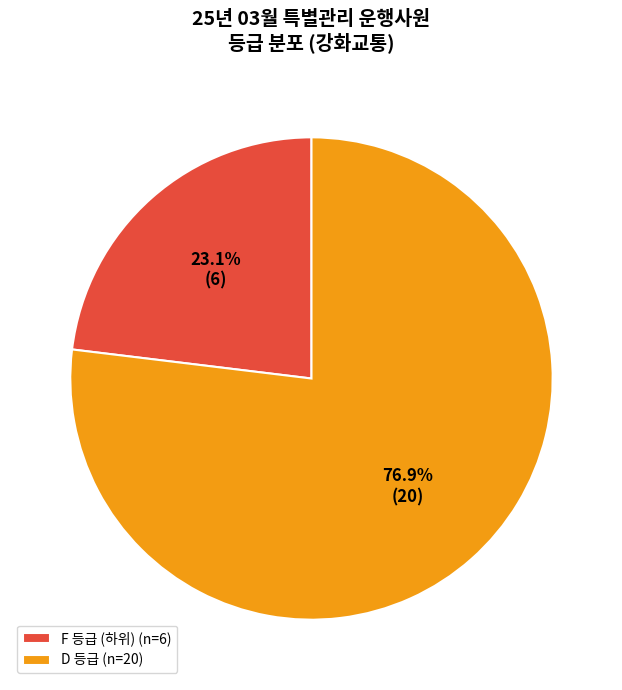

Rank the categories by value from lowest to highest.

F 등급 (하위) (n=6), D 등급 (n=20)